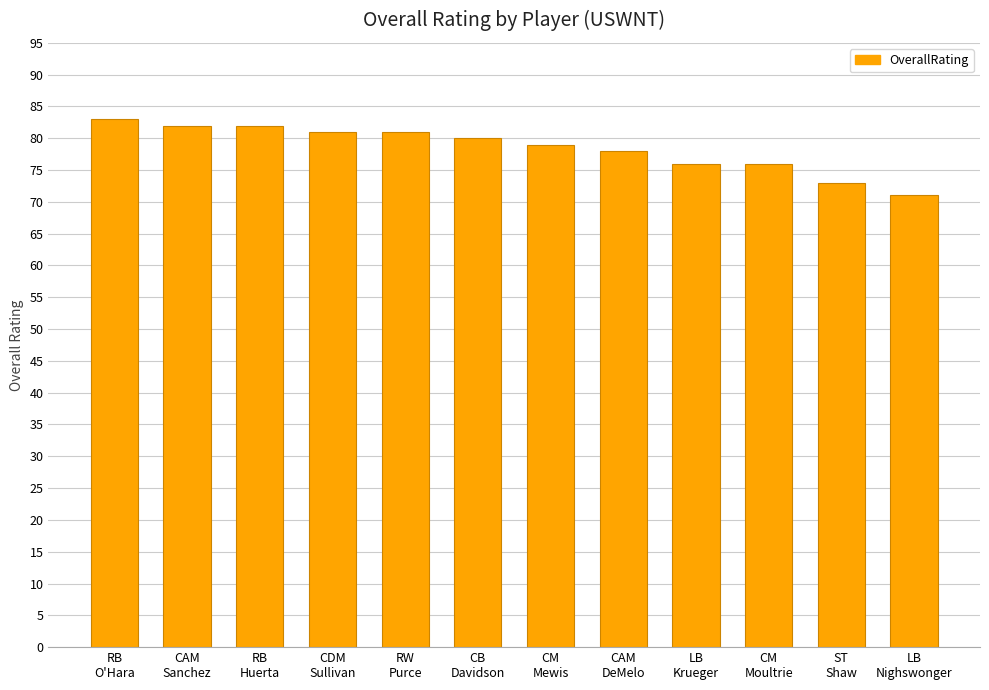

What is the maximum value shown in the chart?

83